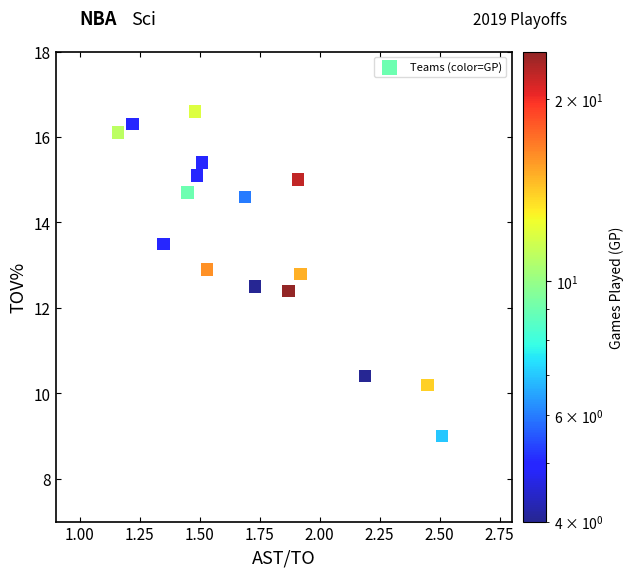

What is the range of X values (max minus min)?

1.3